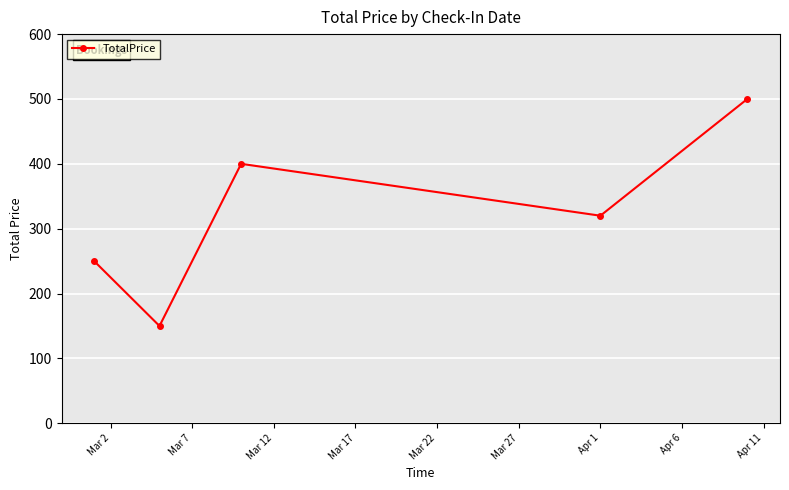

What is the smallest value displayed?

150